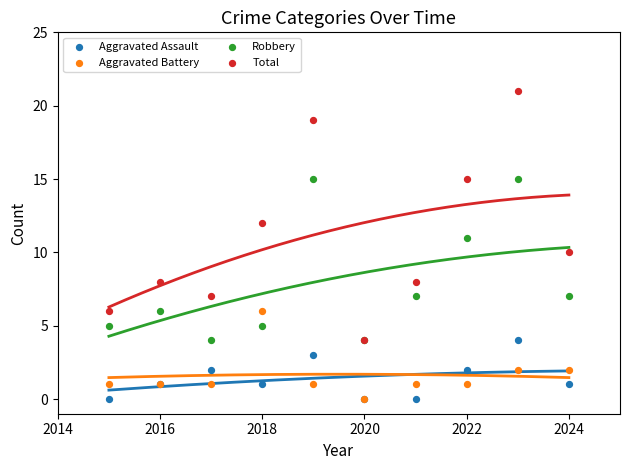

Which series has the widest spread of Y values?

Total